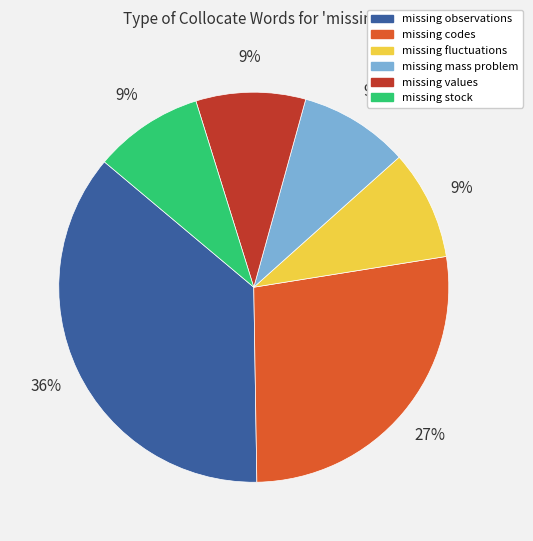

Combined, do missing fluctuations and missing observations account for over 50%?

No